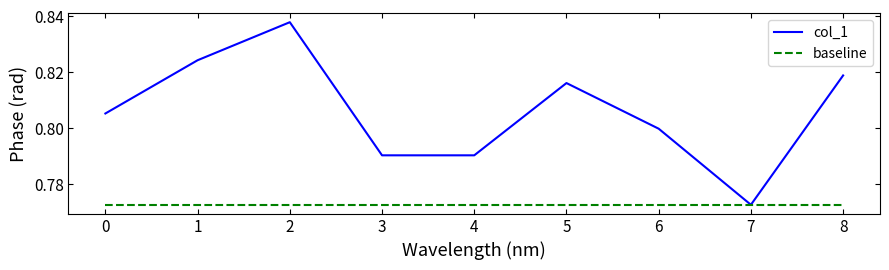

Rank the series by their average value, from highest to lowest.

col_1, baseline